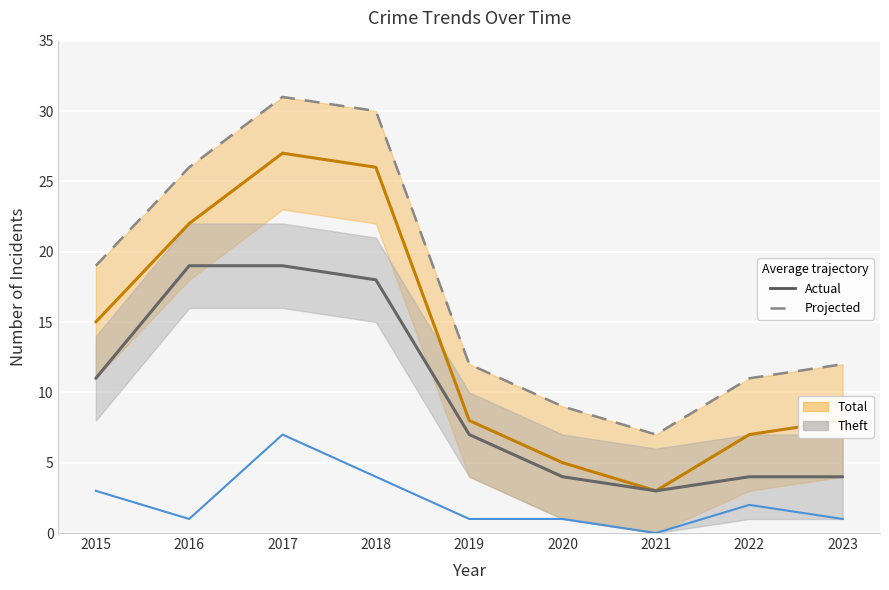

Which series has the largest range (max minus min)?

Total (Actual)